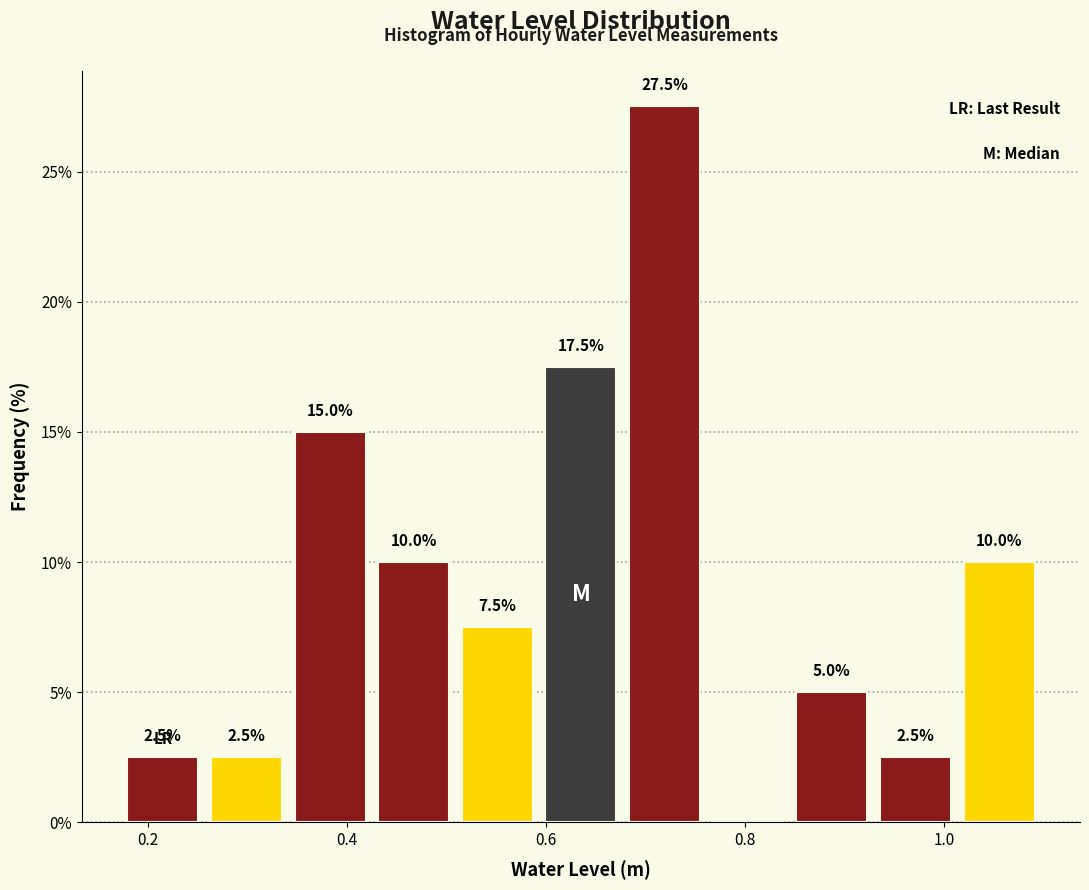

Which range on the x-axis has the tallest bar?

0.68 to 0.76